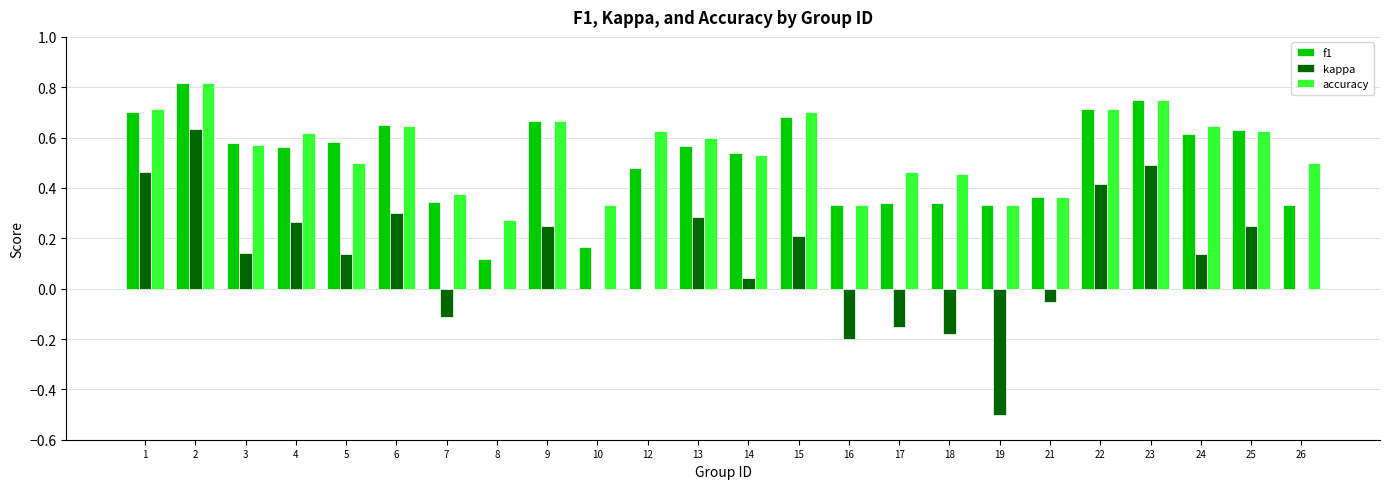

The accuracy series shows 0.2 at 16. True or false?

False